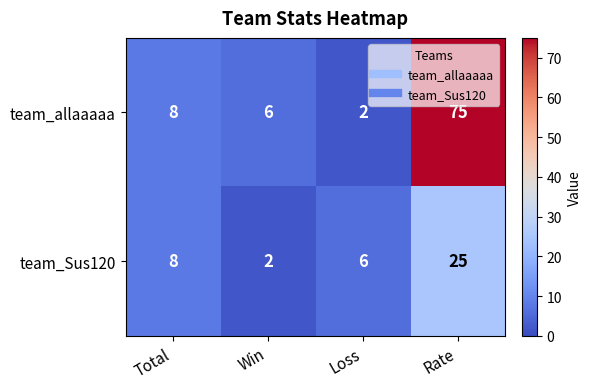

What is the highest value of the team_Sus120 series?

25